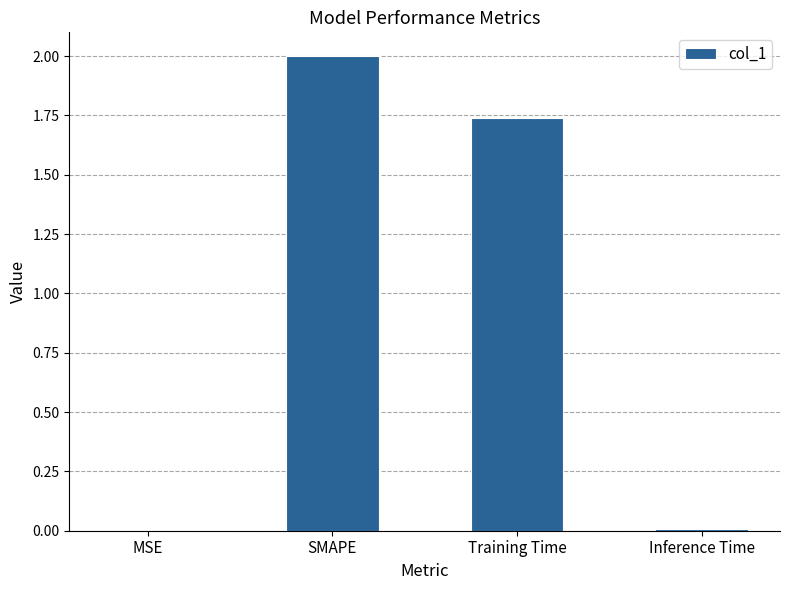

The chart shows a value of 0.8 at SMAPE. True or false?

False